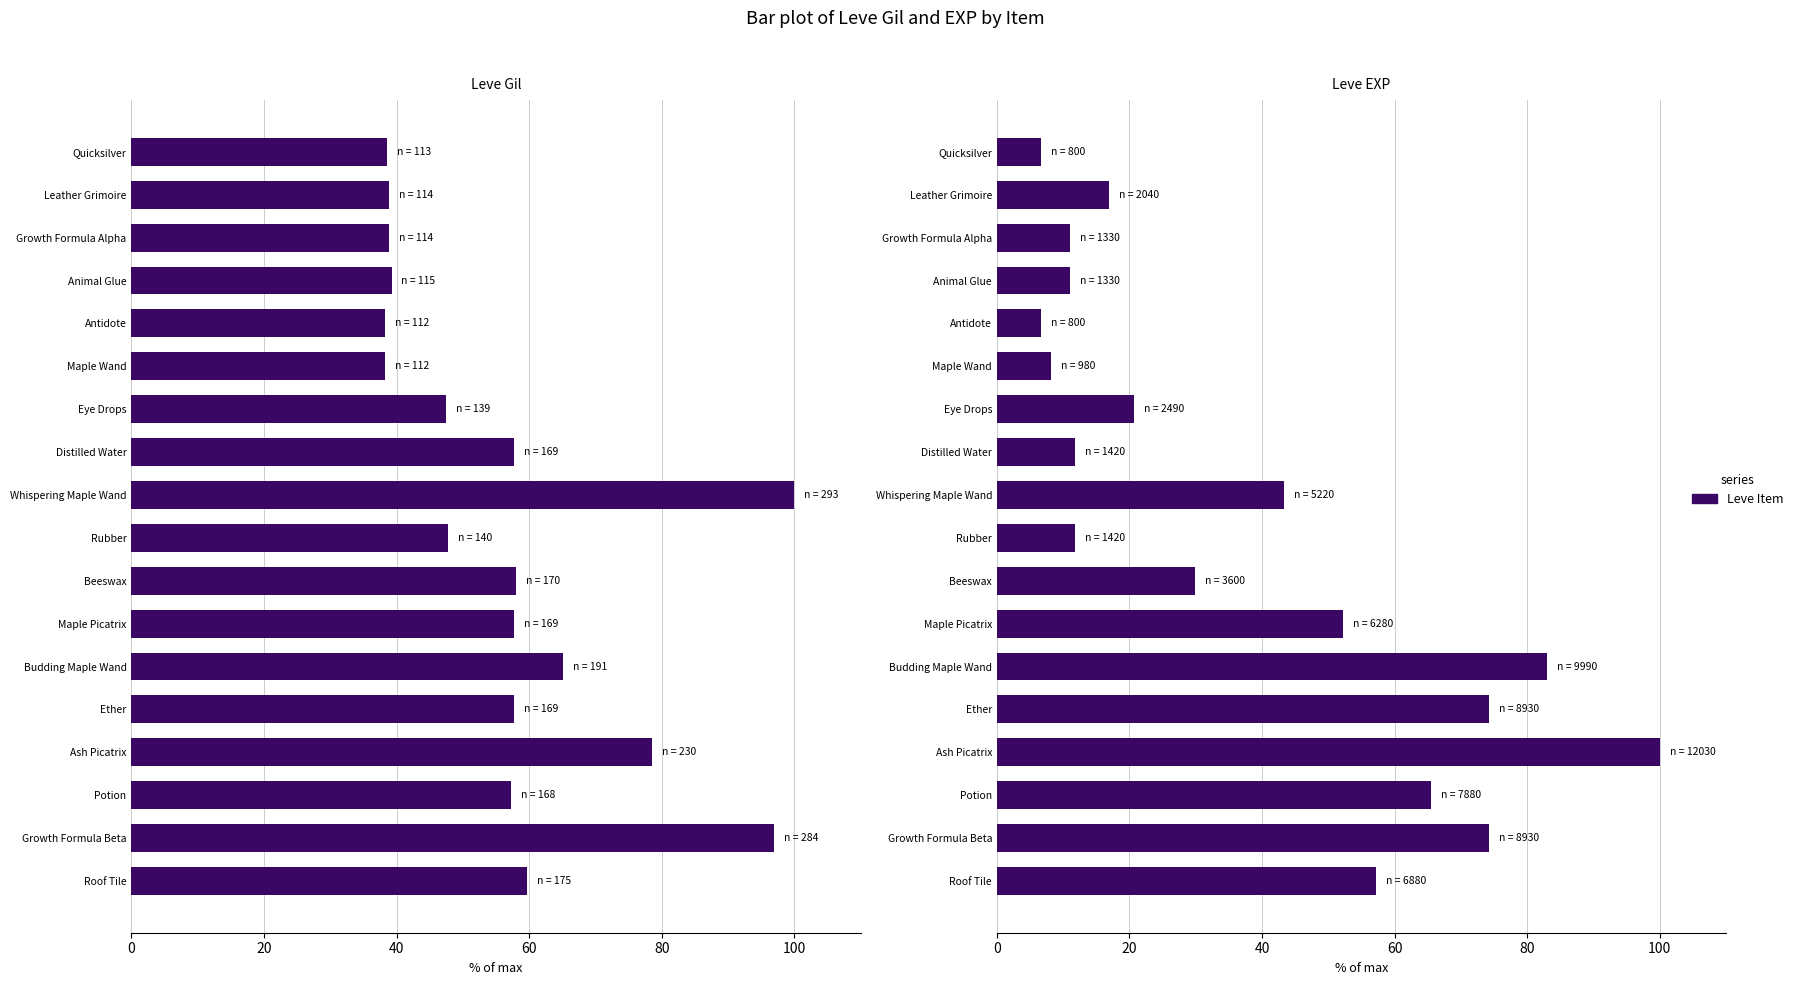

Which series has the largest total across all categories?

Leve Gil